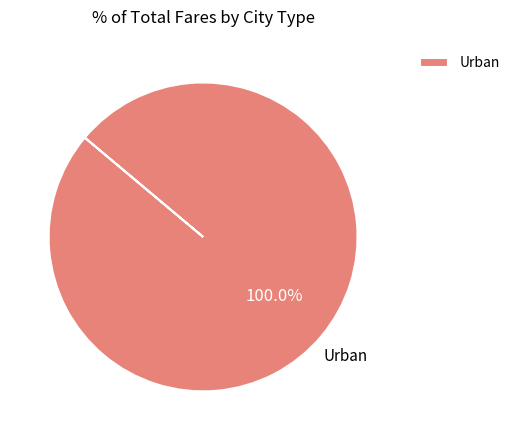

Rank the categories by value from highest to lowest.

Urban